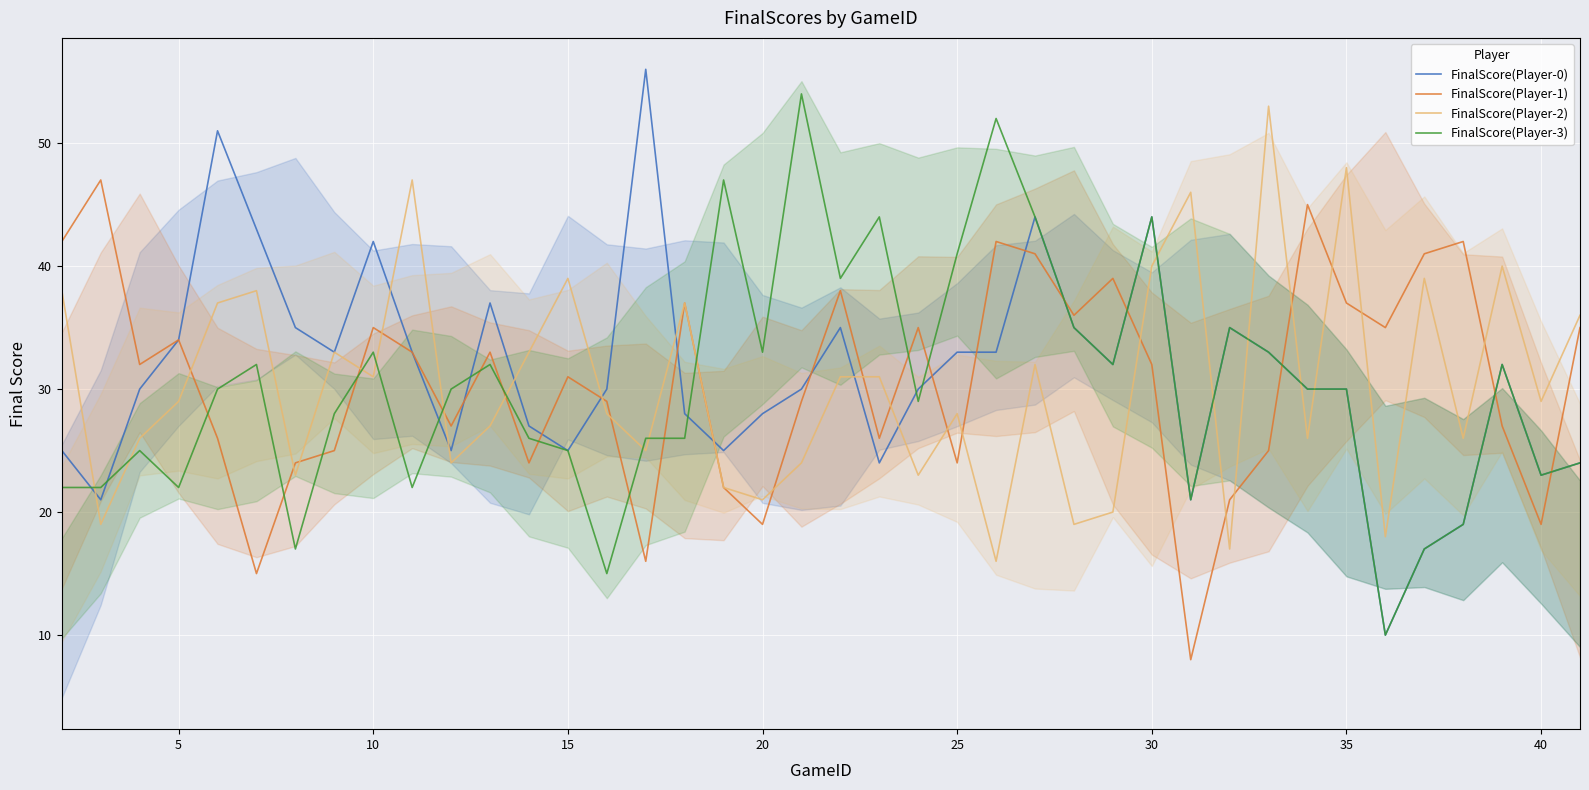

How many values in the FinalScore(Player-3) series are below 30?

19